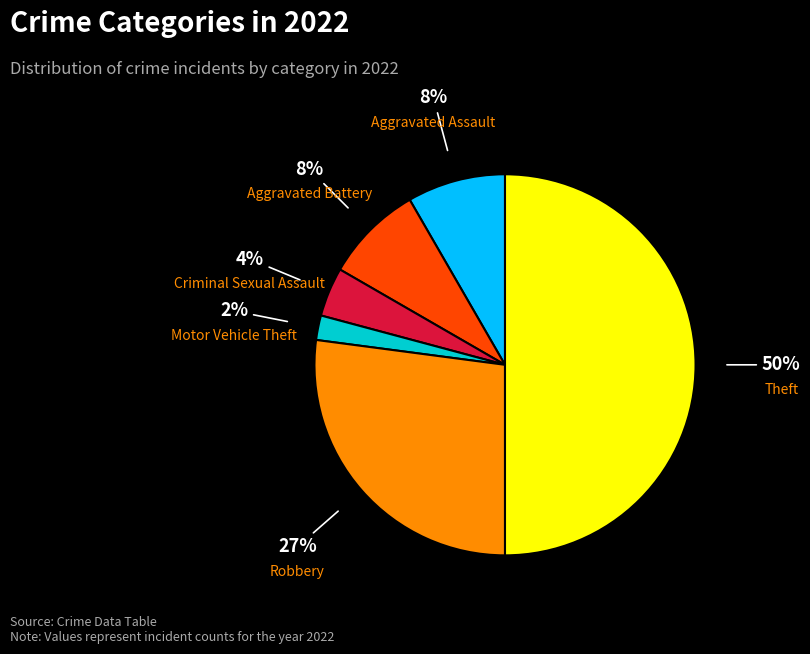

To the nearest percent, what portion does Aggravated Assault represent?

8%